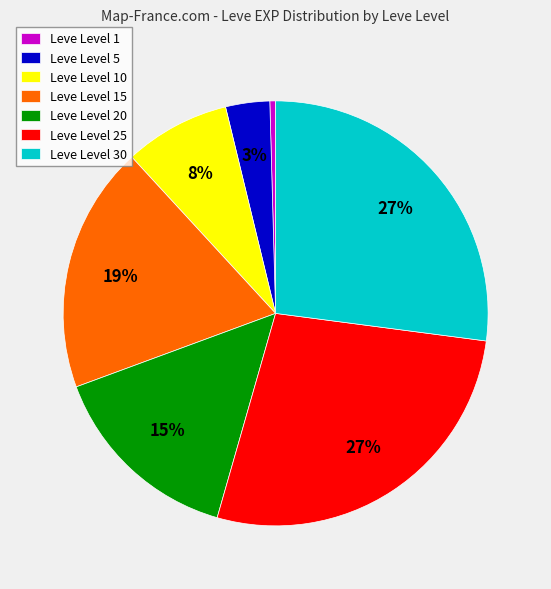

Count the number of slices in the pie.

7